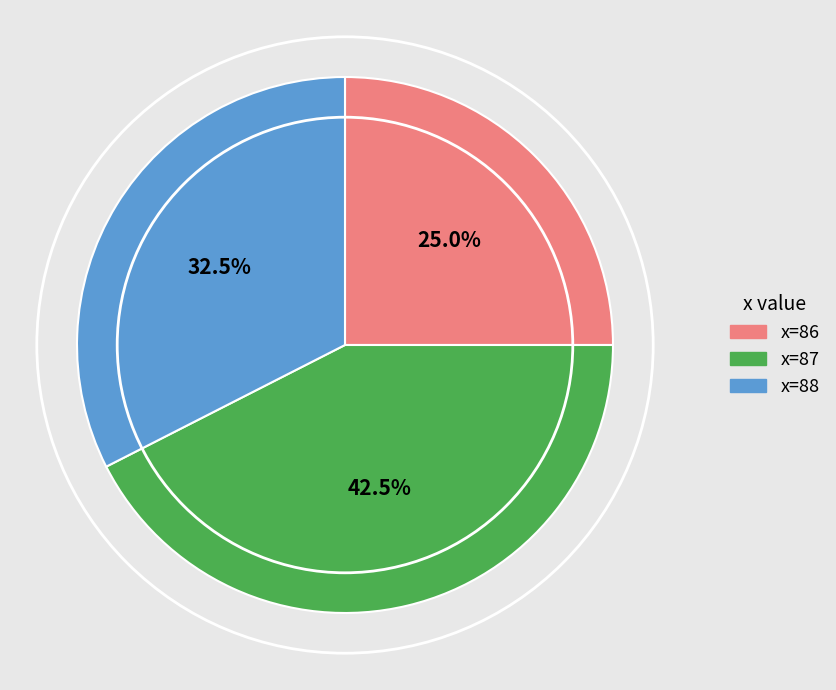

Rank the categories by value from lowest to highest.

x=86, x=88, x=87